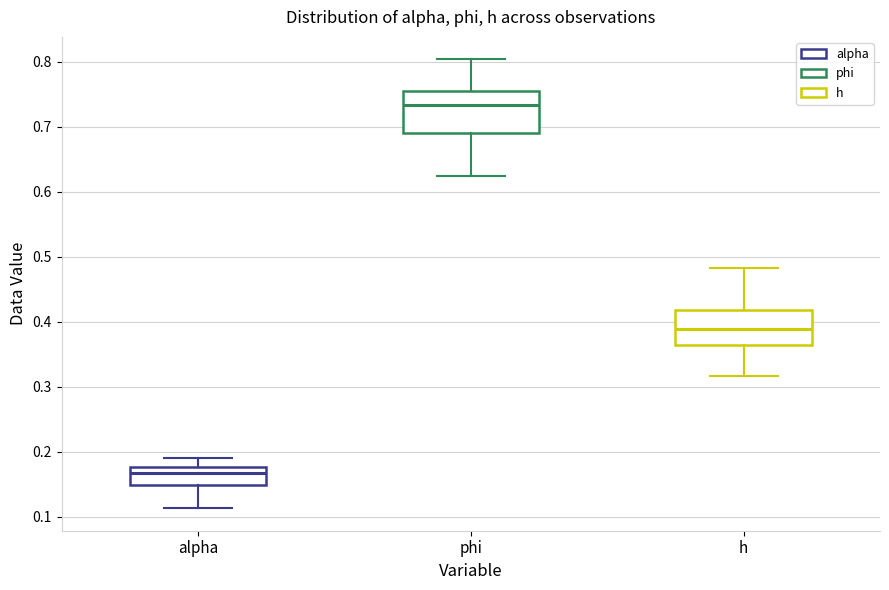

Reading left to right, read every box against the y-axis: the position of its median line, the range the box covers, and the ends of its whiskers. The values are not printed on the chart, so give them approximately, as read against the axis.

alpha: median 0.17, box 0.15 to 0.18, whiskers 0.11 to 0.19
phi: median 0.73, box 0.69 to 0.76, whiskers 0.62 to 0.80
h: median 0.39, box 0.36 to 0.42, whiskers 0.32 to 0.48